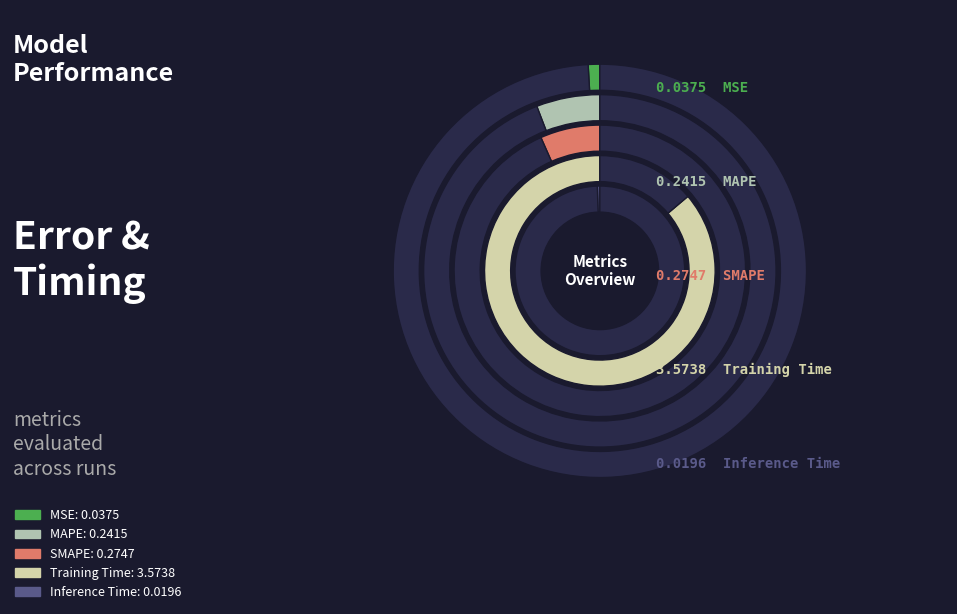

Count the number of slices in the pie.

5